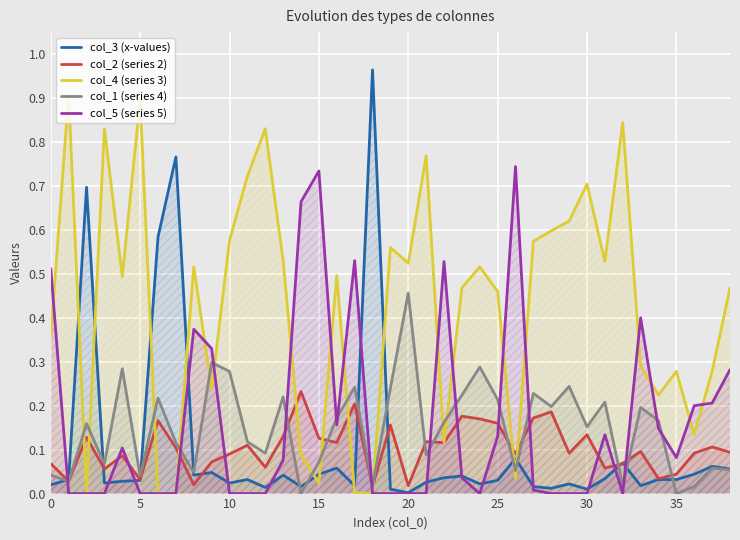

Which series has the largest range (max minus min)?

col_3 (x-values)